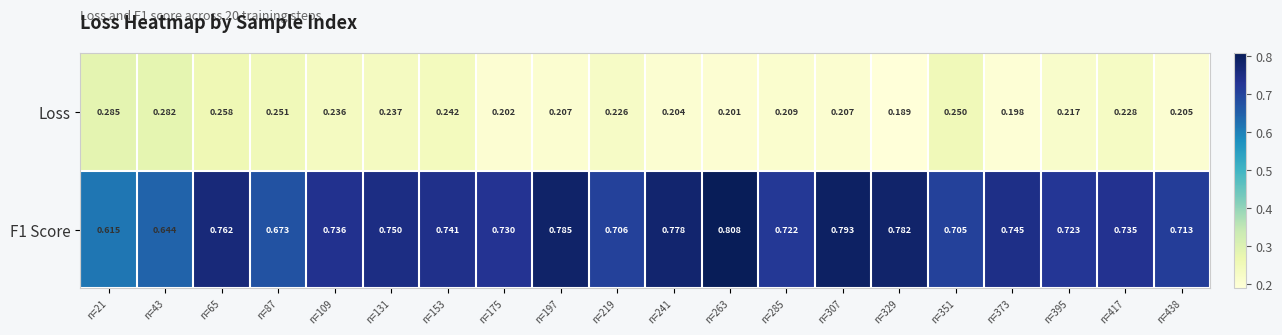

Between n=109 and n=153, which series saw the biggest shift?

Loss